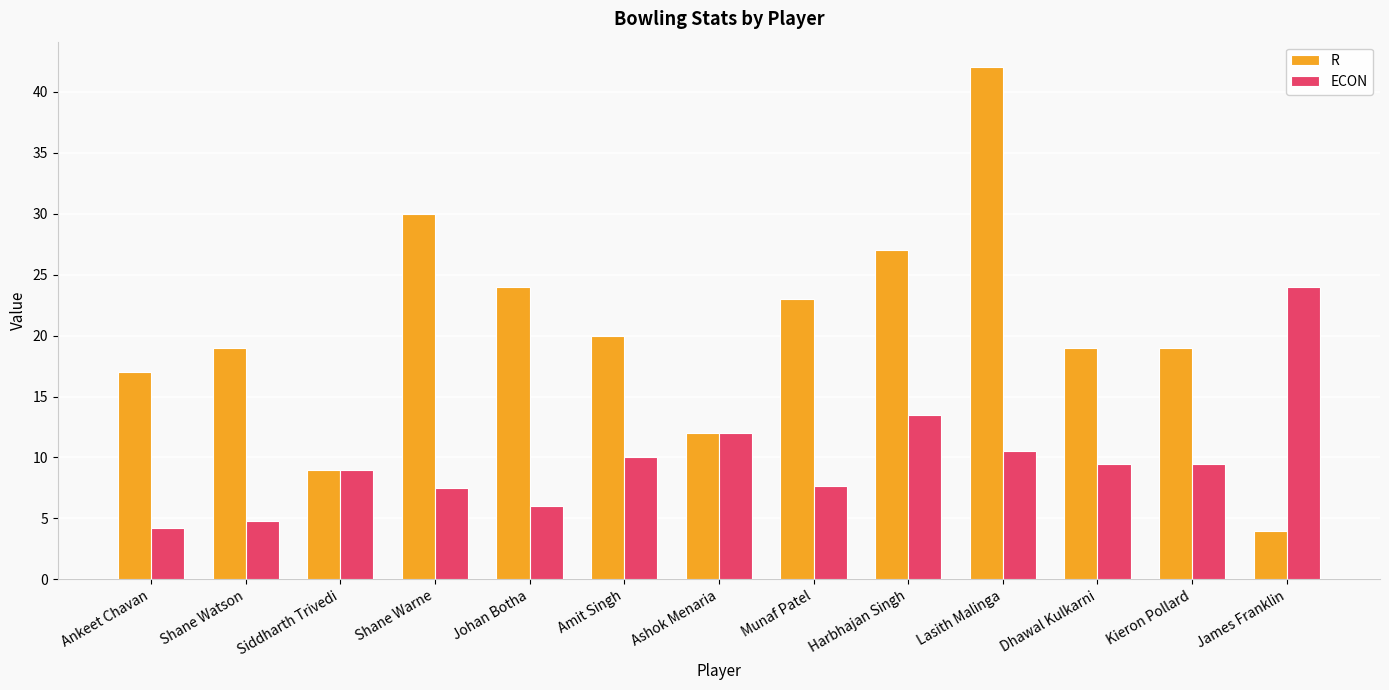

What is the difference between the ECON values at Harbhajan Singh and Ashok Menaria?

1.5